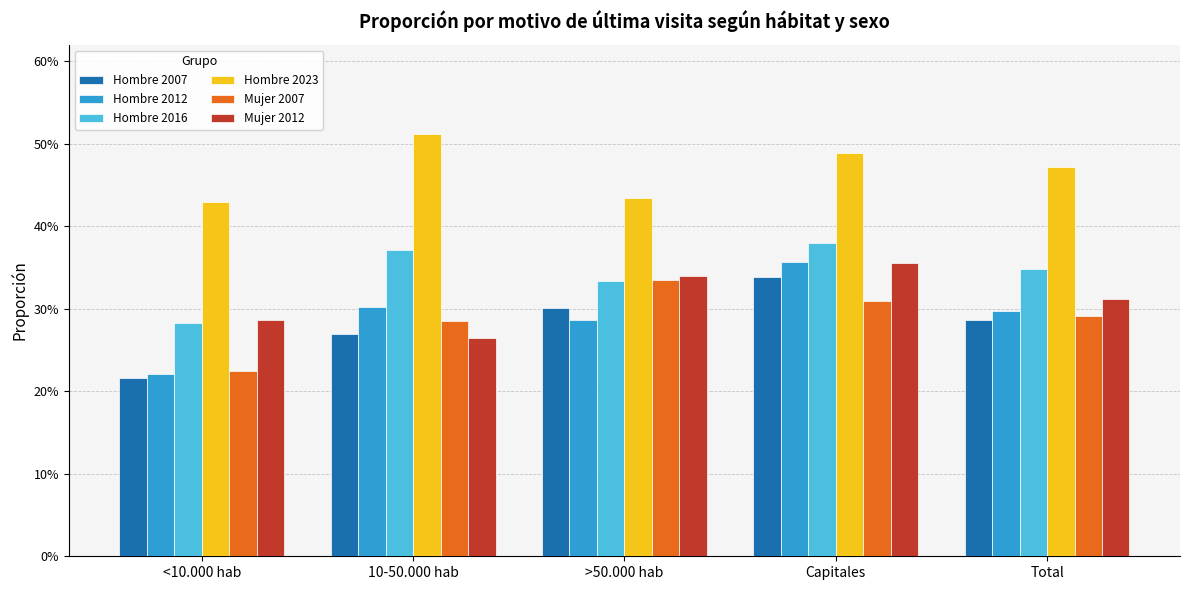

What are all the series names shown in the legend?

Hombre 2007, Hombre 2012, Hombre 2016, Hombre 2023, Mujer 2007, Mujer 2012